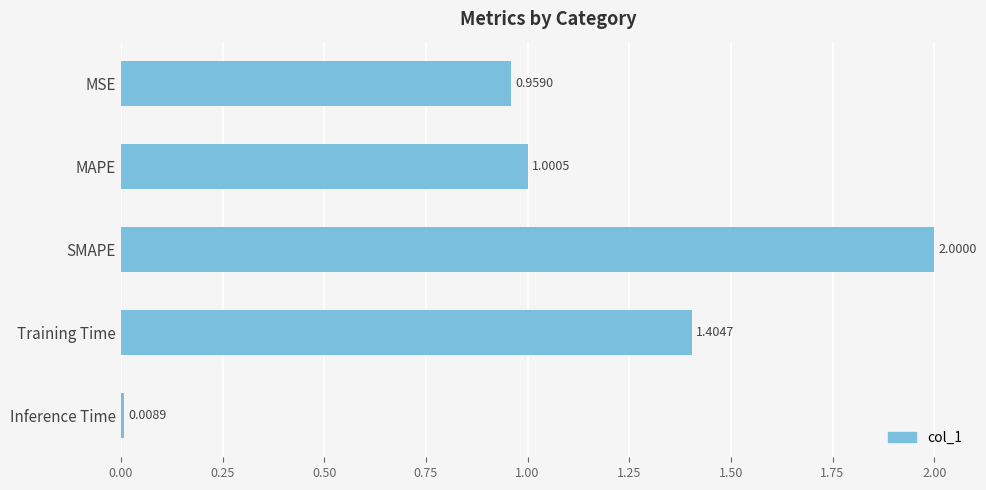

Which label corresponds to the smallest value in the chart?

Inference Time